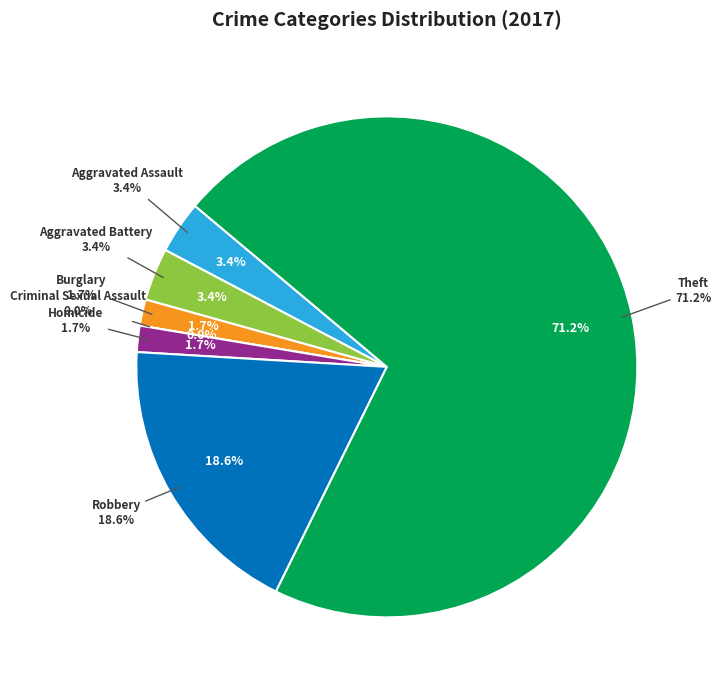

What percentage do Homicide and Theft together represent?

72.9%